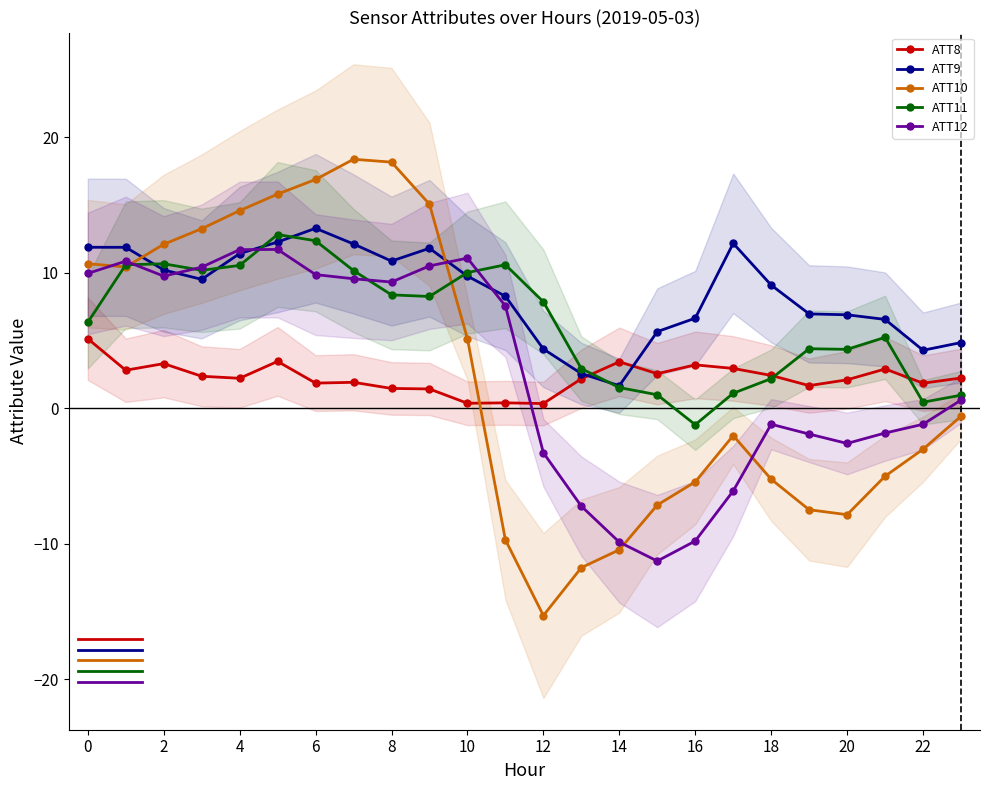

What is the difference between the second highest and second lowest values in the ATT10 series?

29.9